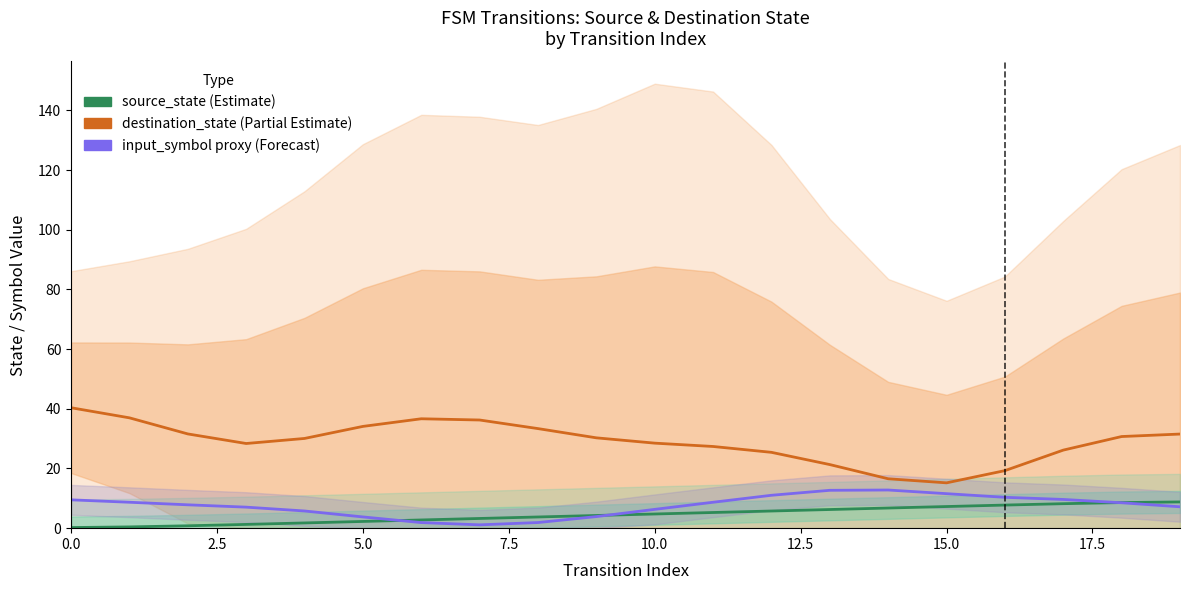

How many interior local valleys does the input_symbol proxy (Forecast) series have?

1